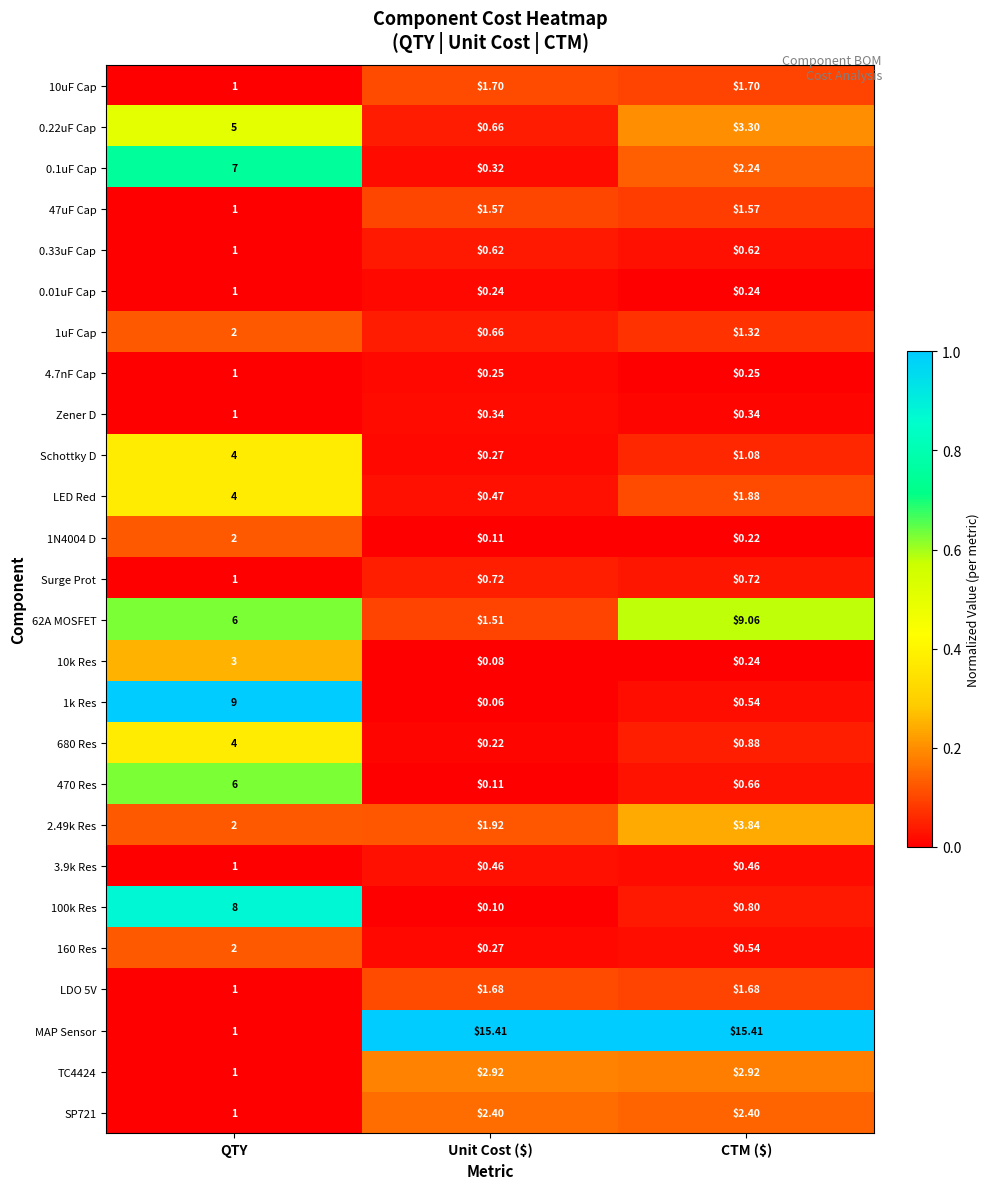

Which category has the lowest value in the LED Red series?

Unit Cost ($)